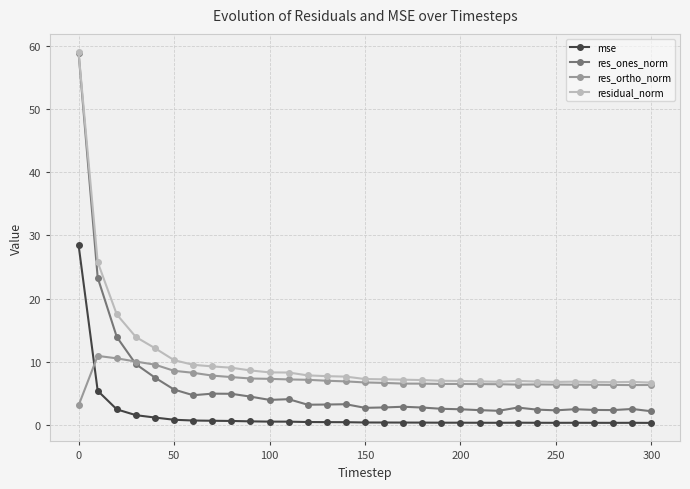

At how many categories does at least one series exceed 13?

4